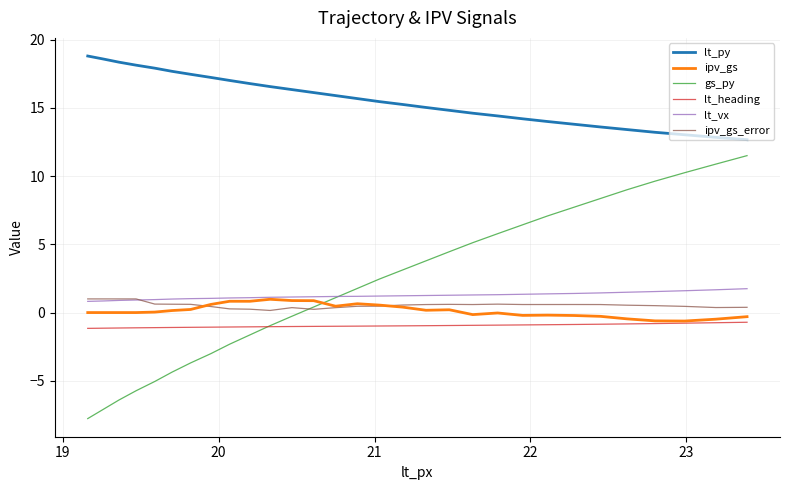

Which series has the largest total across all categories?

lt_py